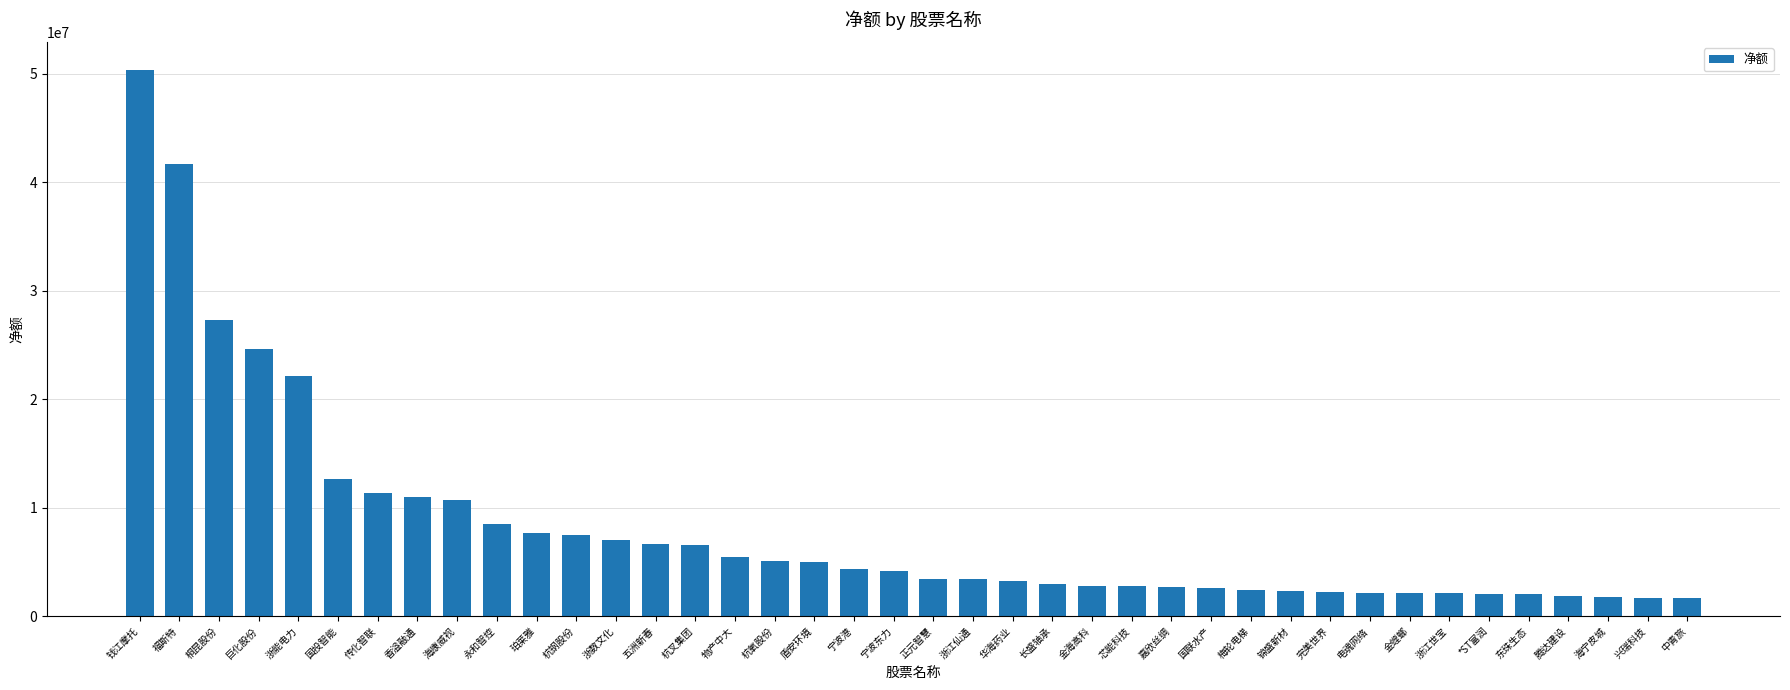

At which label does the data first exceed 4161615?

钱江摩托